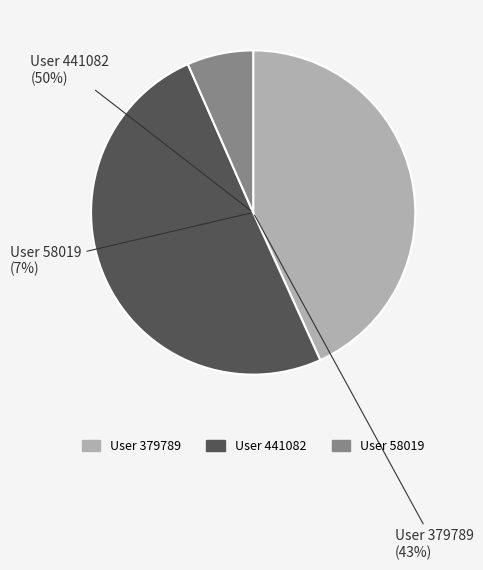

To the nearest percent, what percentage of the pie is User 58019?

7%